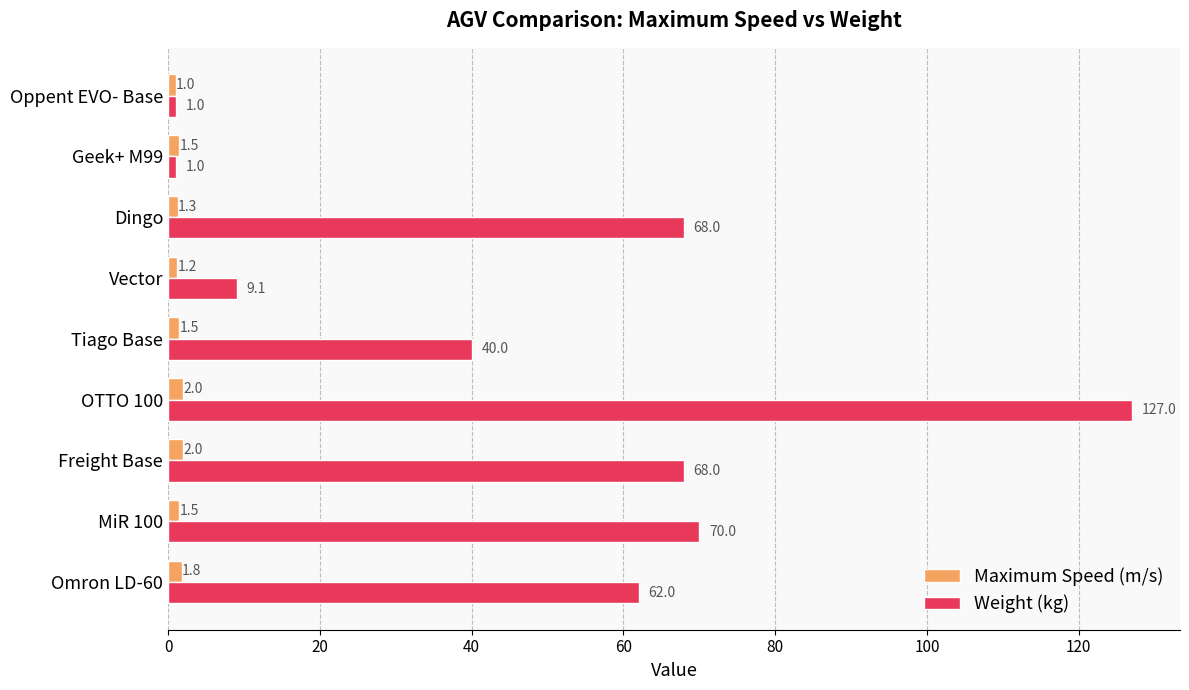

True or false: Weight (kg) has a value of 22.5 at Omron LD-60.

False